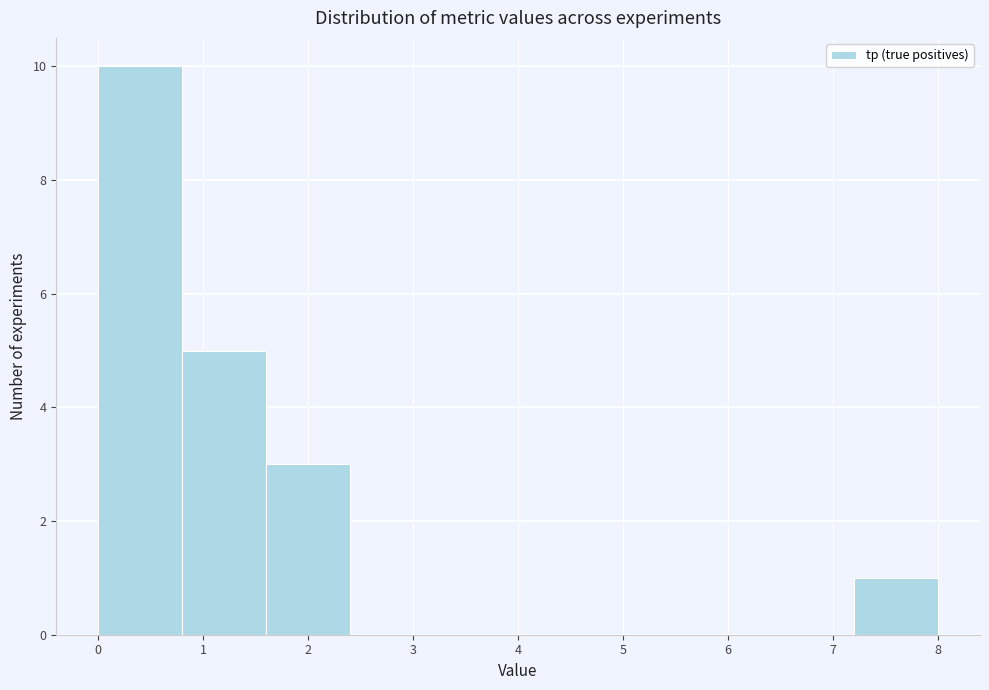

What is the height of the bar covering 1.6 to 2.4 on the x-axis? The values are not printed on the chart, so give them approximately, as read against the axis.

3